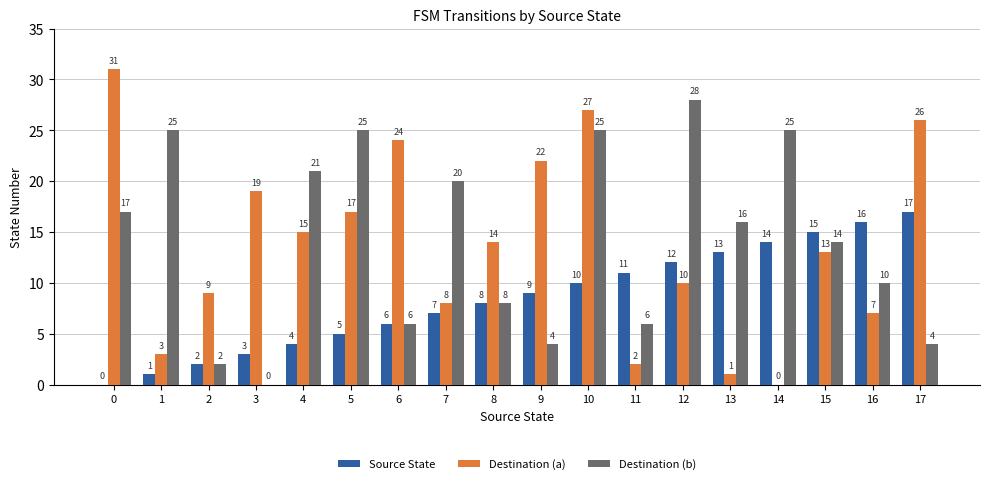

Reading left to right, extract all data points from this chart.

Source State: 0	1	2	3	4	5	6	7	8	9	10	11	12	13	14	15	16	17
Destination (a): 31	3	9	19	15	17	24	8	14	22	27	2	10	1	0	13	7	26
Destination (b): 17	25	2	0	21	25	6	20	8	4	25	6	28	16	25	14	10	4